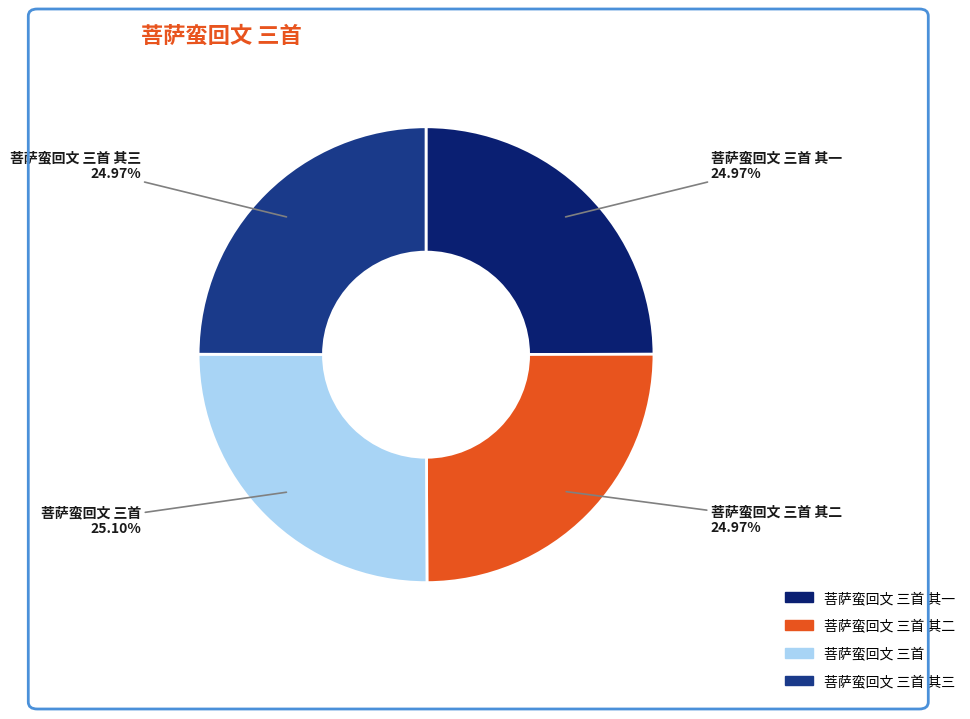

Count the number of slices in the pie.

4